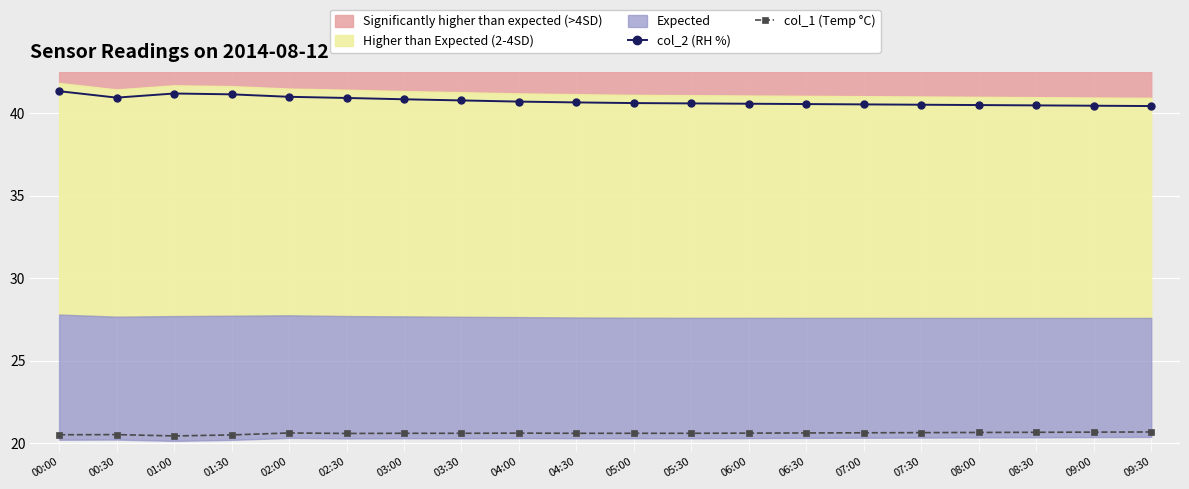

What position from the right is 09:00?

2